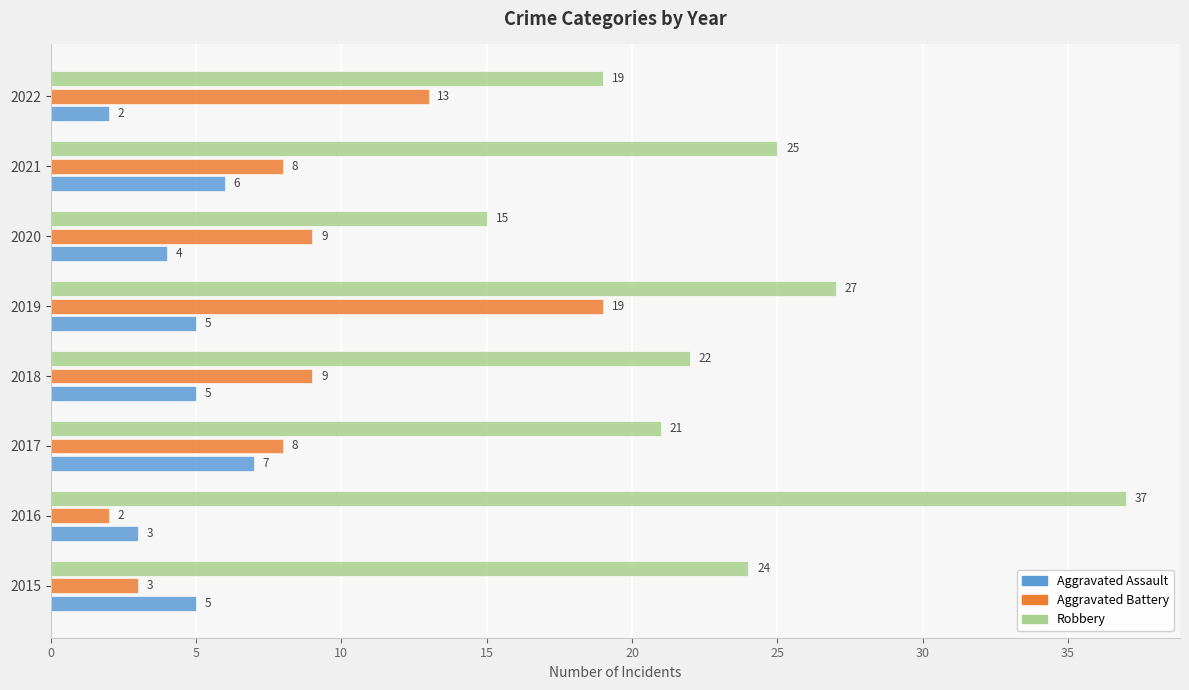

Is the value of Aggravated Assault at 2022 greater than the value of Aggravated Battery at 2015?

No